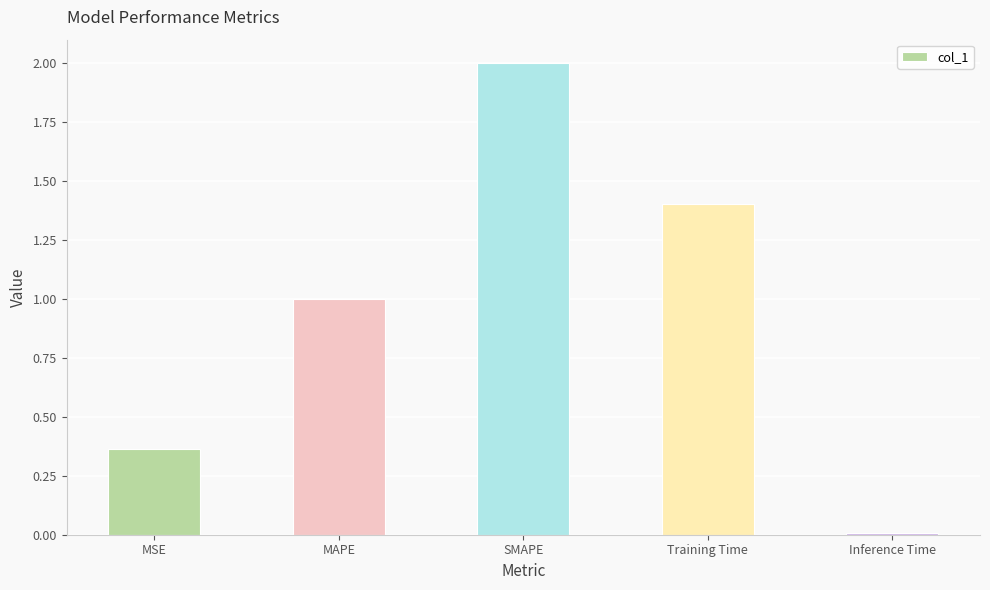

What is the difference between the values at Inference Time and Training Time?

1.4